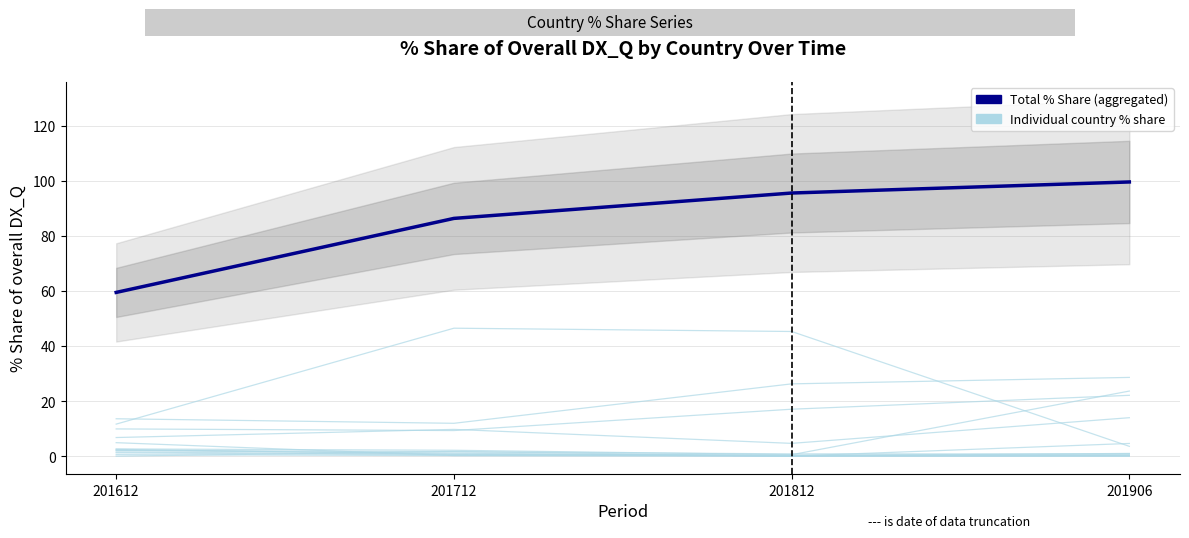

What is the smallest value displayed?

59.5